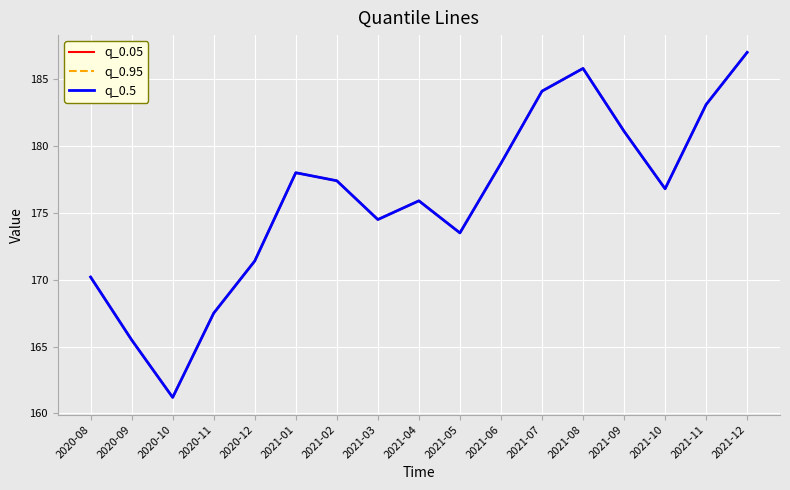

Which series has the largest total across all categories?

q_0.05